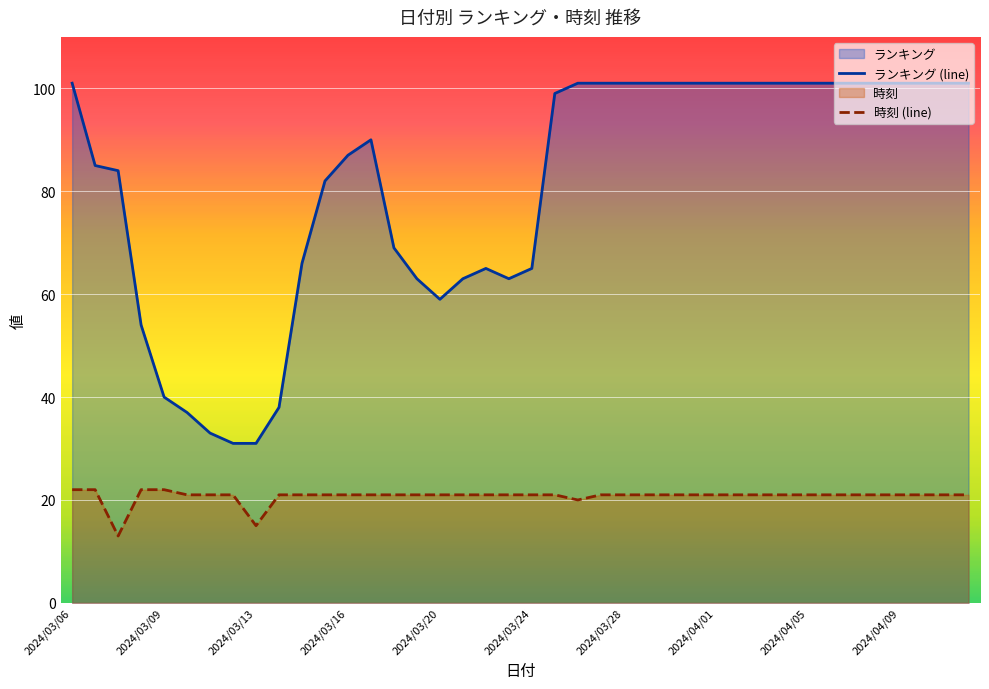

Read the 時刻 (line) value at 2024/04/09.

21